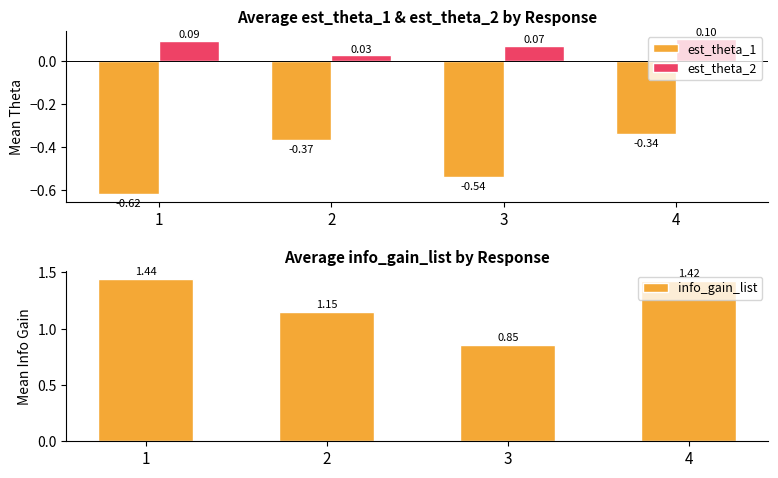

The value of est_theta_2 at 2 is 0.0. True or false?

True